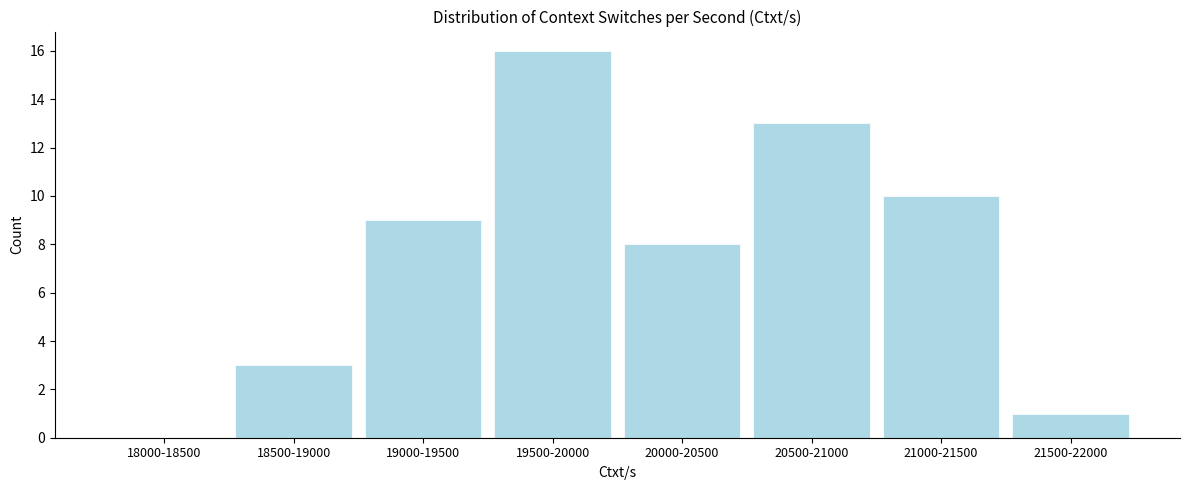

Reading left to right, list all the values displayed in this chart.

18000-18500=0	18500-19000=3	19000-19500=9	19500-20000=16	20000-20500=8	20500-21000=13	21000-21500=10	21500-22000=1